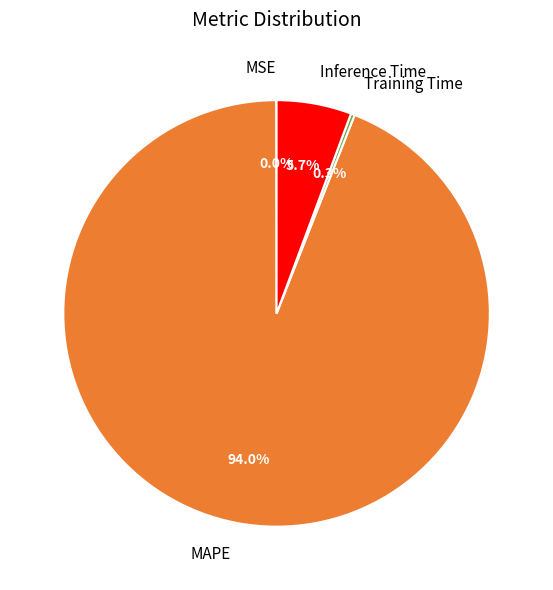

What is the total percentage of Training Time and MAPE?

94.3%